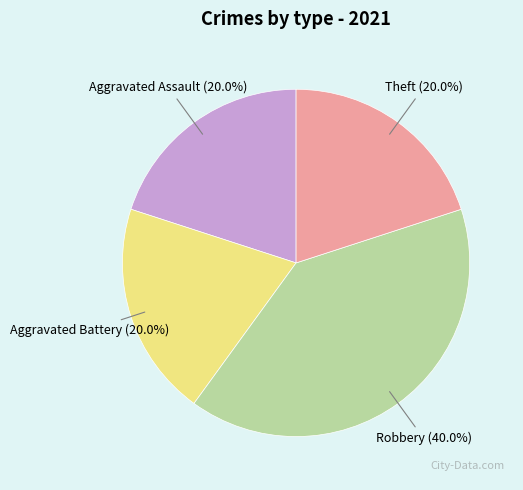

To the nearest percent, what is the difference between the largest and smallest slice percentages?

20%